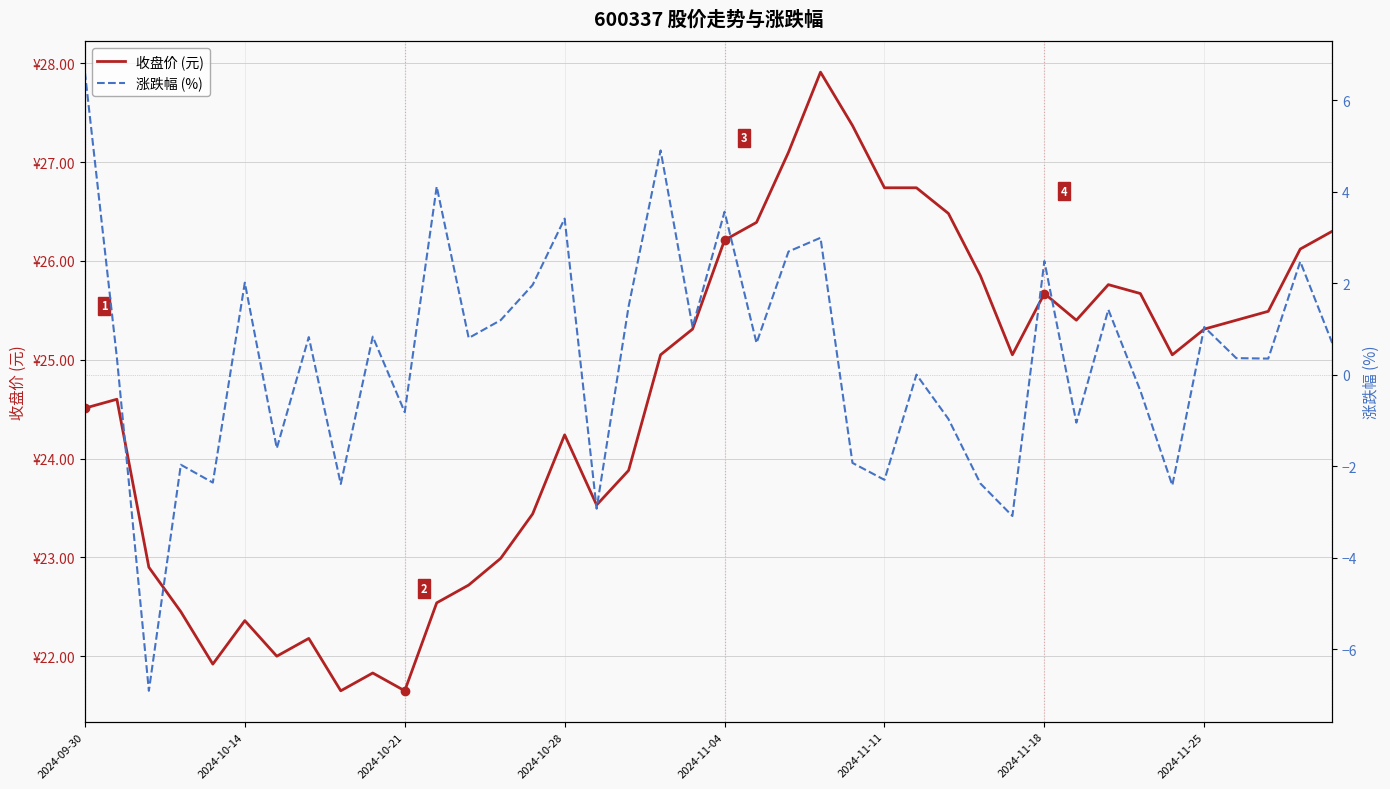

True or false: 涨跌幅 (%) has a value of 2.0 at 14.

True